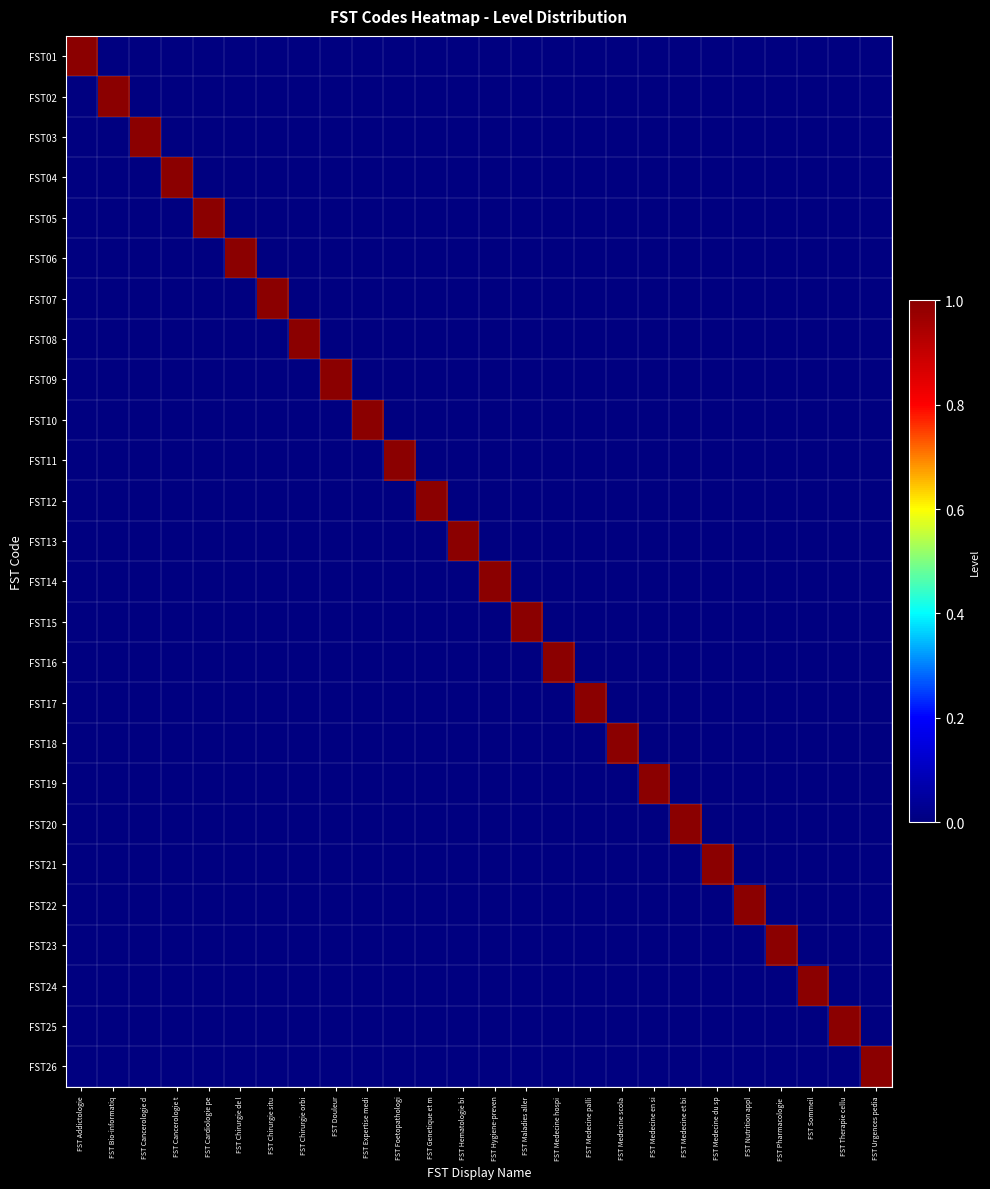

At which category does the chart reach its peak across all series?

FST Addictologie